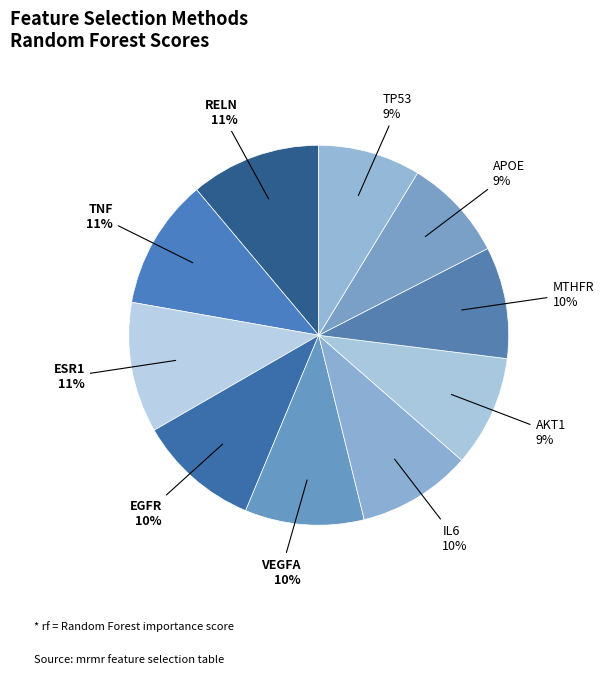

Rank the categories by value from highest to lowest.

RELN, TNF, ESR1, EGFR, VEGFA, IL6, MTHFR, AKT1, APOE, TP53